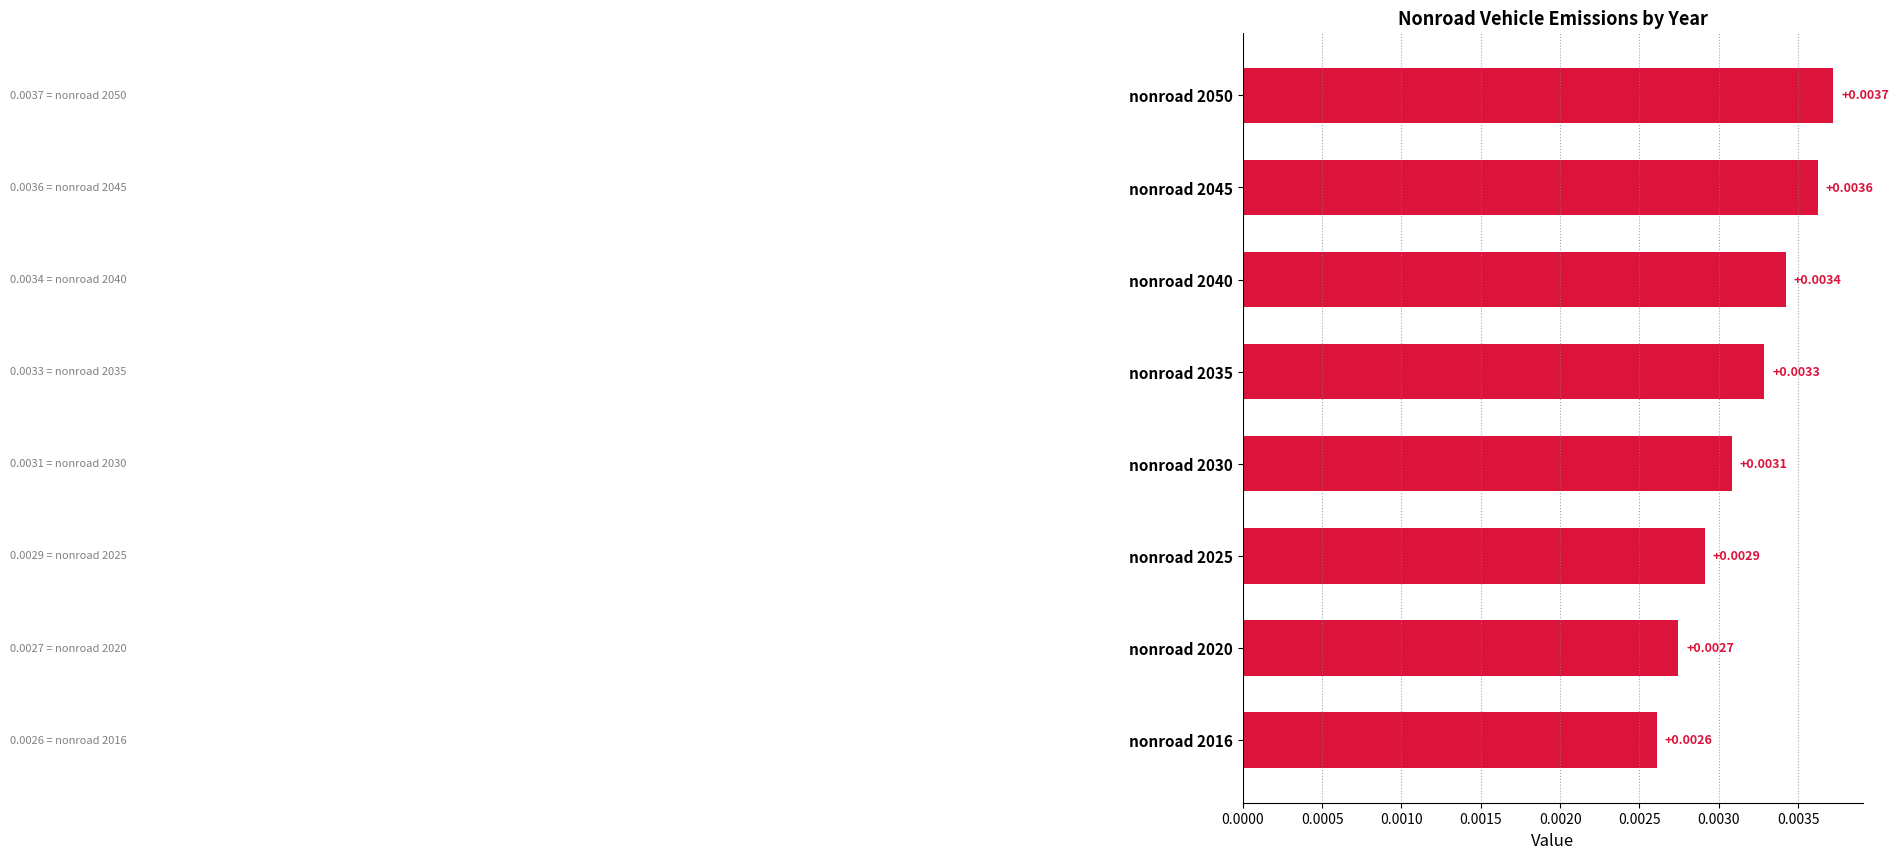

Between nonroad 2050 and nonroad 2040, which is larger?

nonroad 2050